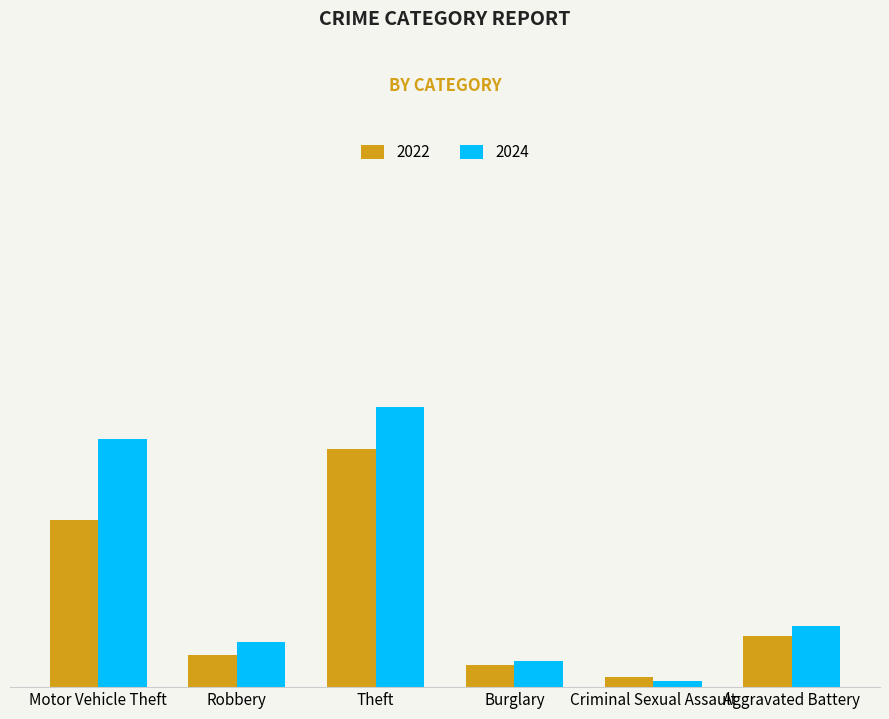

The 2022 series shows 3 at Criminal Sexual Assault. True or false?

True